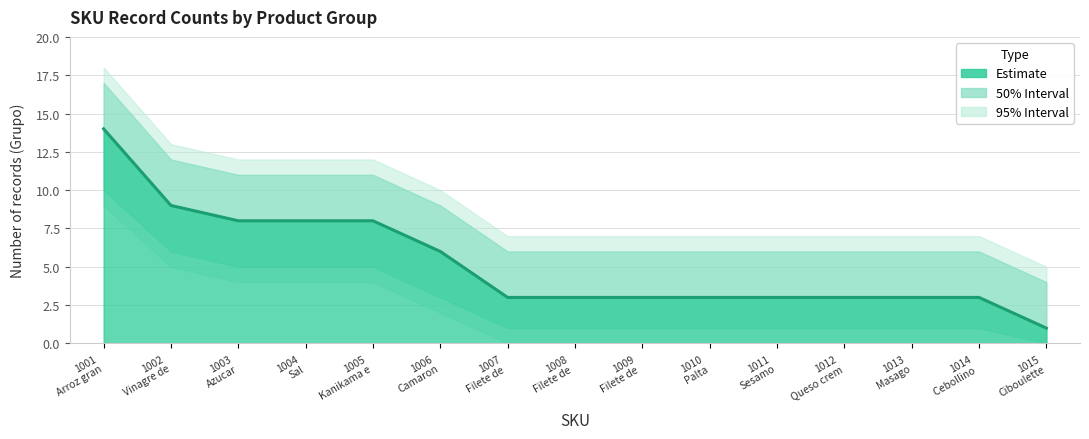

Between 1011
Sesamo and 1008
Filete de , which is larger?

1011
Sesamo